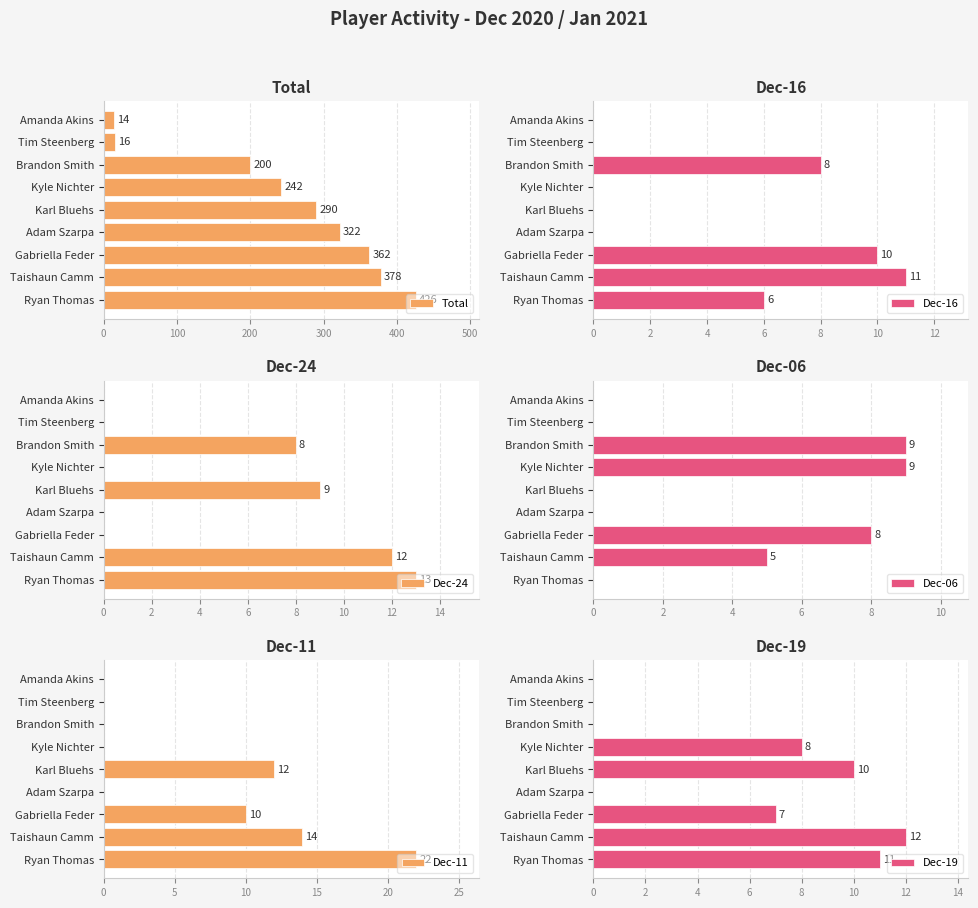

Reading left to right, what are all the values shown in this chart?

Total: 426	378	362	322	290	242	200	16	14
Dec-16: 6	11	10	0	0	0	8	0	0
Dec-24: 13	12	0	0	9	0	8	0	0
Dec-06: 0	5	8	0	0	9	9	0	0
Dec-11: 22	14	10	0	12	0	0	0	0
Dec-19: 11	12	7	0	10	8	0	0	0